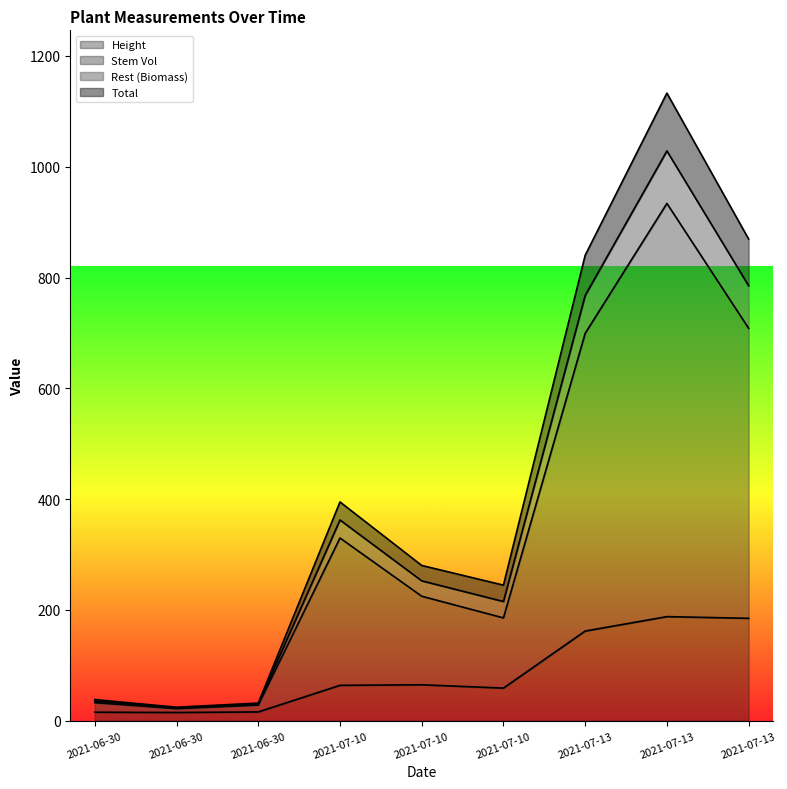

How many values in the Stem Vol series exceed 224?

5